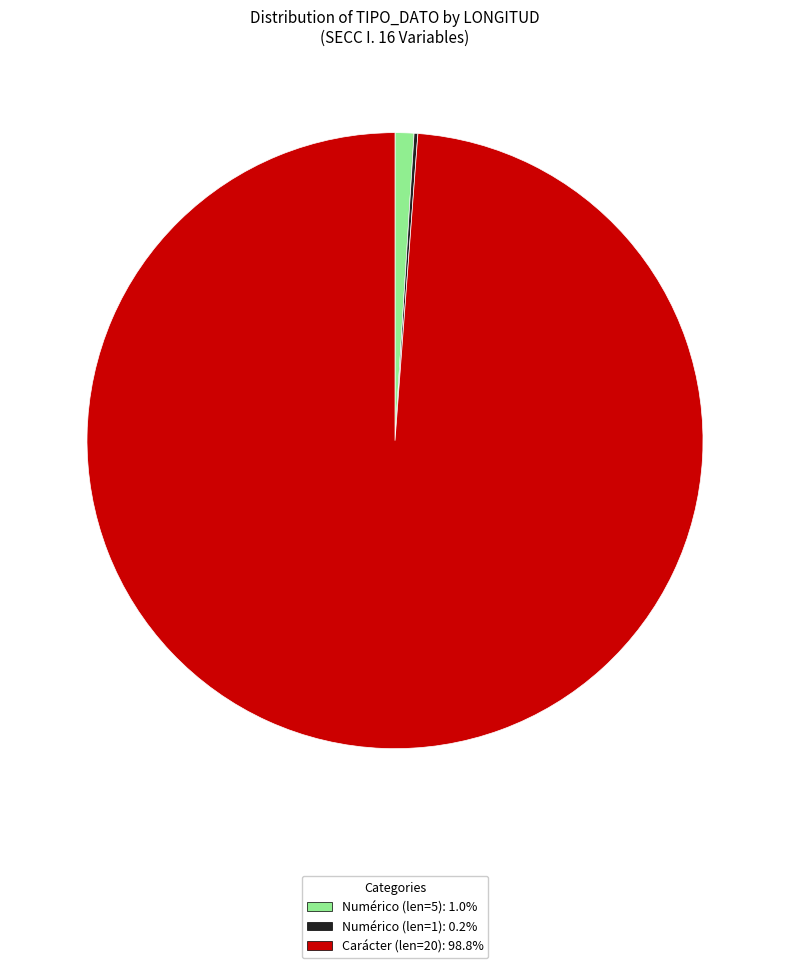

Do Numérico (len=5): 1.0% and Carácter (len=20): 98.8% together represent more than half of the pie?

Yes